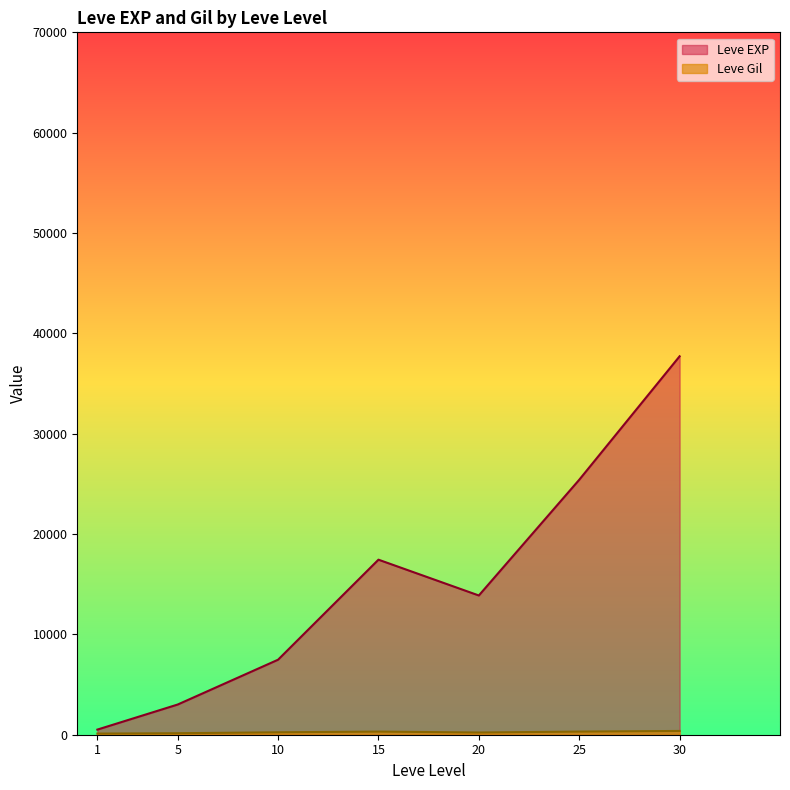

At which category is the sum across all series the highest?

30